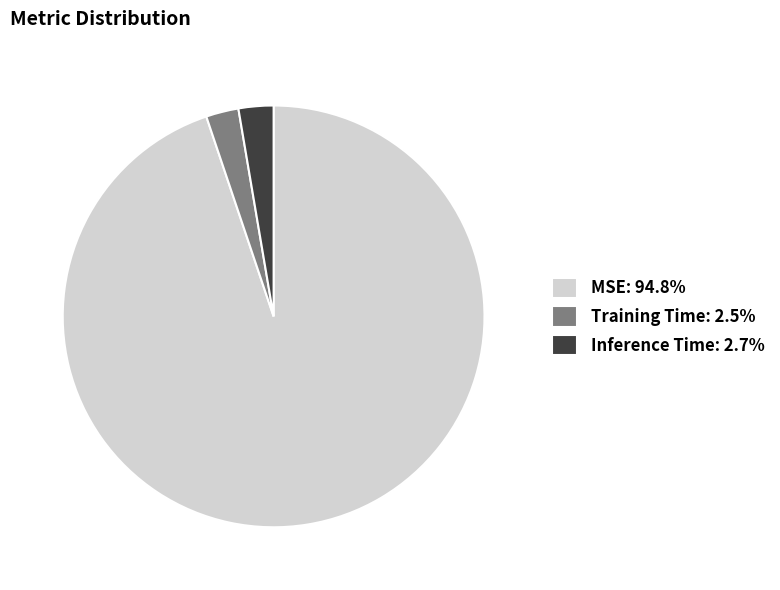

Combined, do MSE: 94.8% and Training Time: 2.5% account for over 50%?

Yes